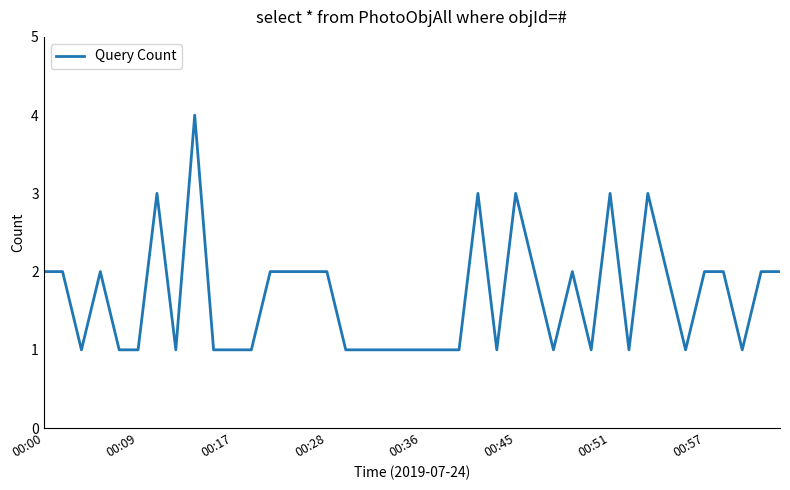

What is the greatest value displayed?

4